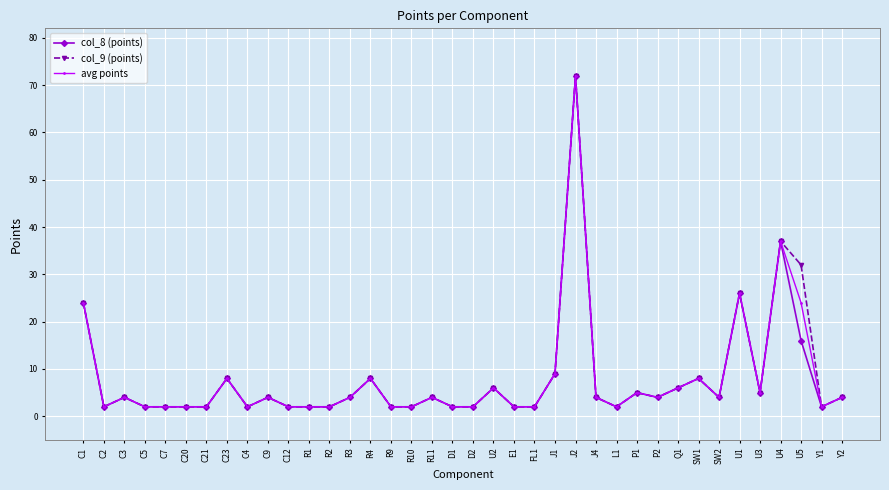

At which label is avg points closest to 37?

U4